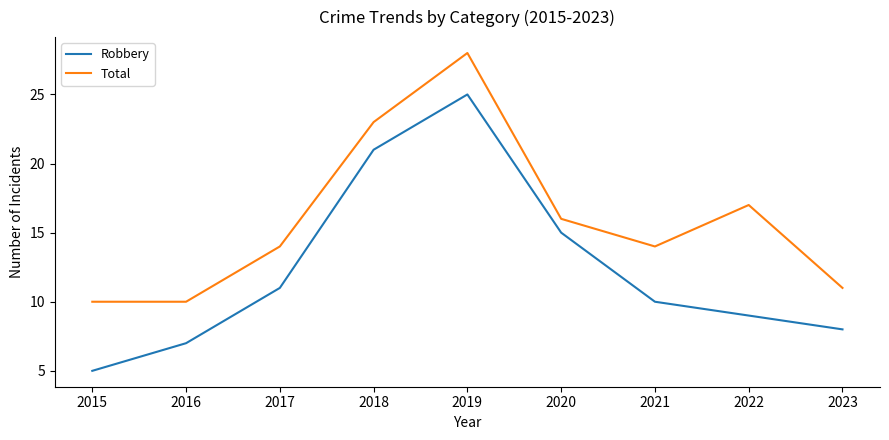

List the series in order of their overall mean, highest first.

Total, Robbery